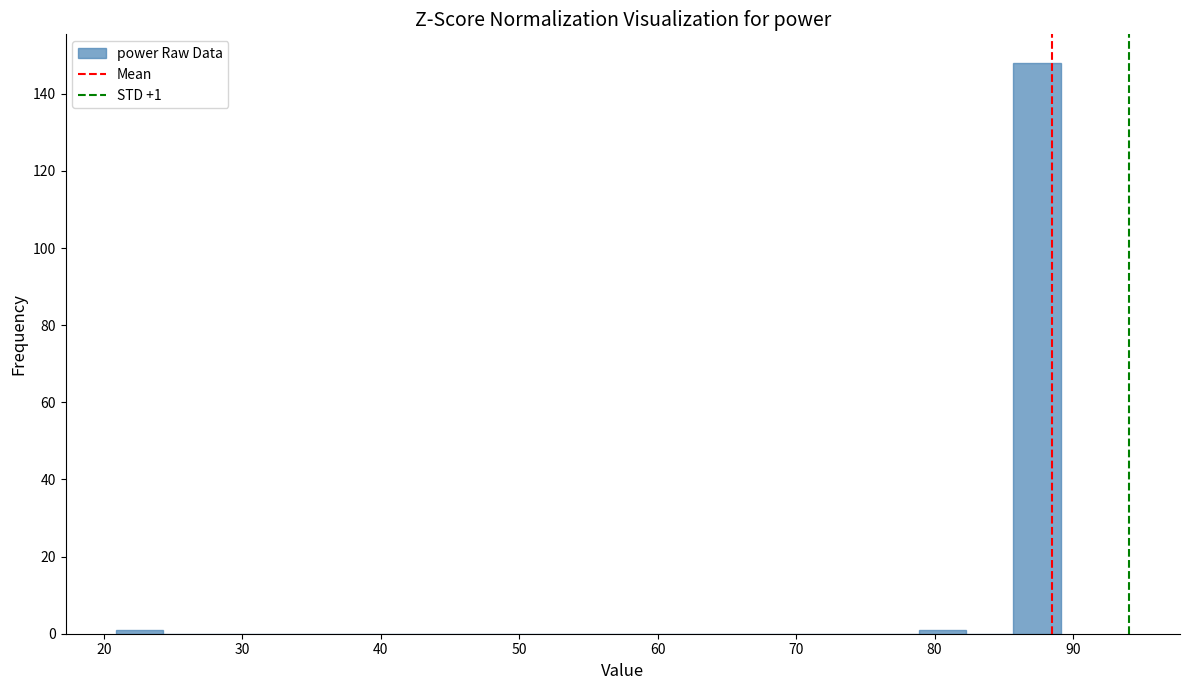

Read against the x-axis, roughly where is the centre of the tallest bar?

87